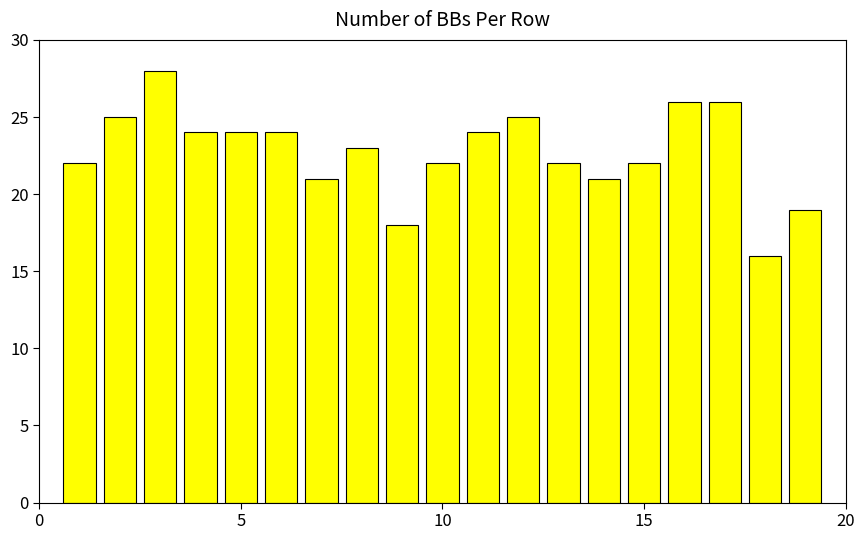

What is the value of the 2nd bar from the left?

25